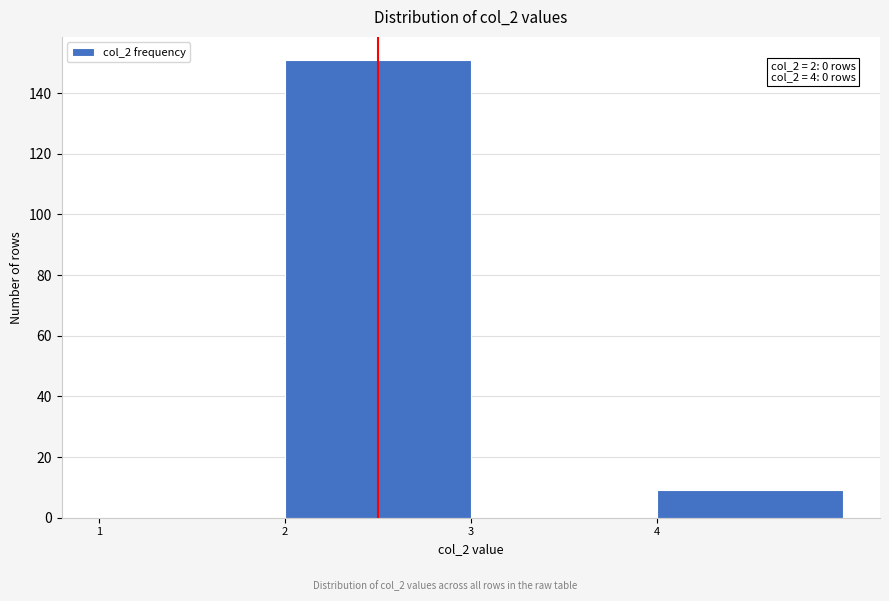

Which range on the x-axis has the tallest bar?

2 to 3